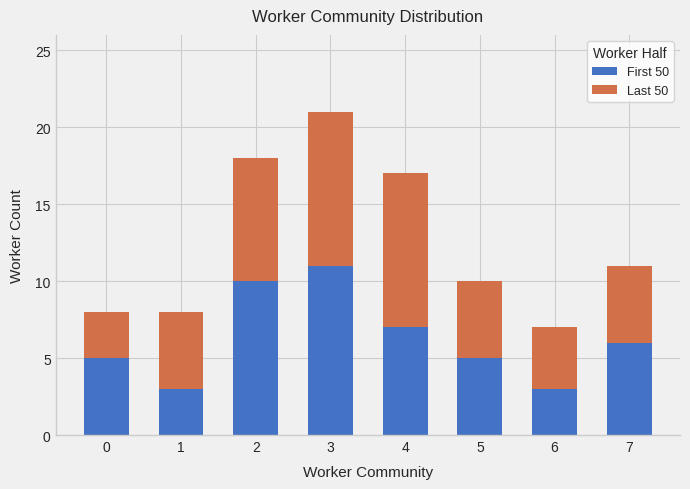

The First 50 series shows 6 at 7. True or false?

True